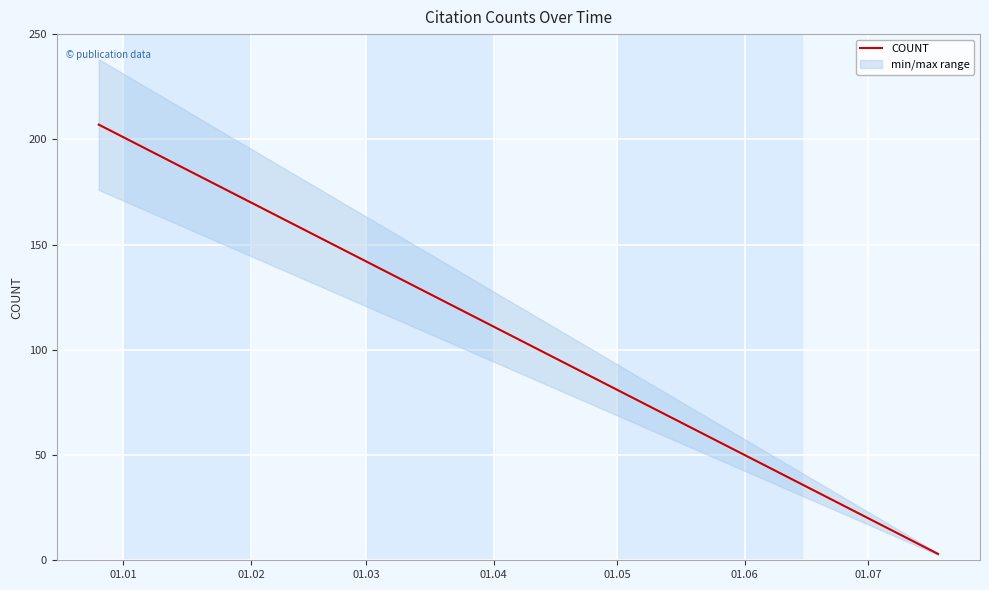

What is the average value?

116